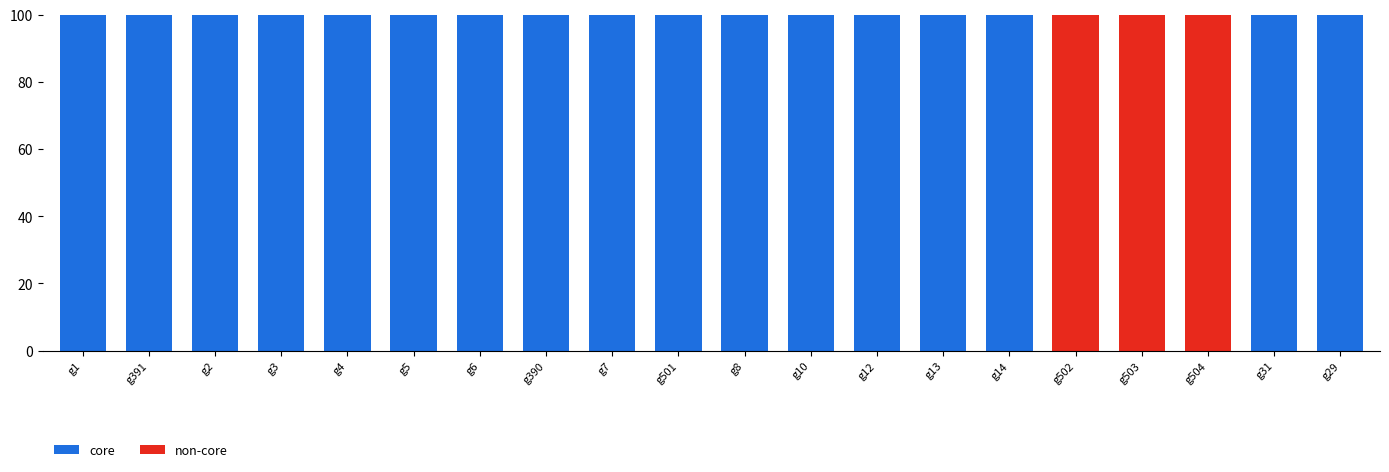

What is the total value across all series at g2?

100